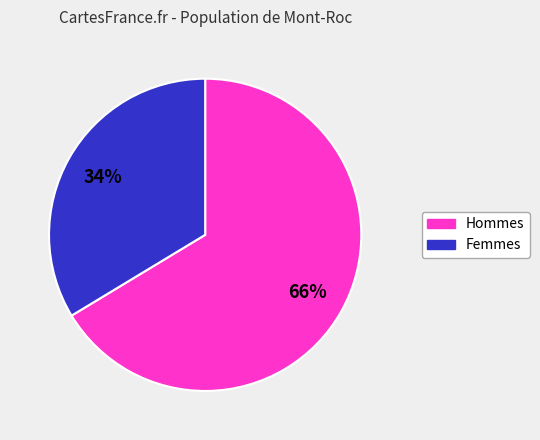

How many slices are in this pie chart?

2